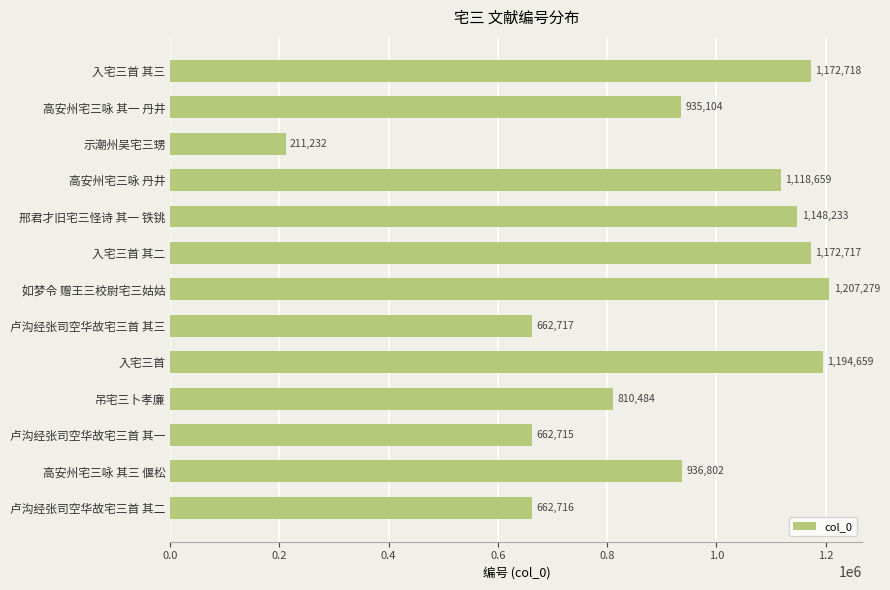

What is the average value?

915080